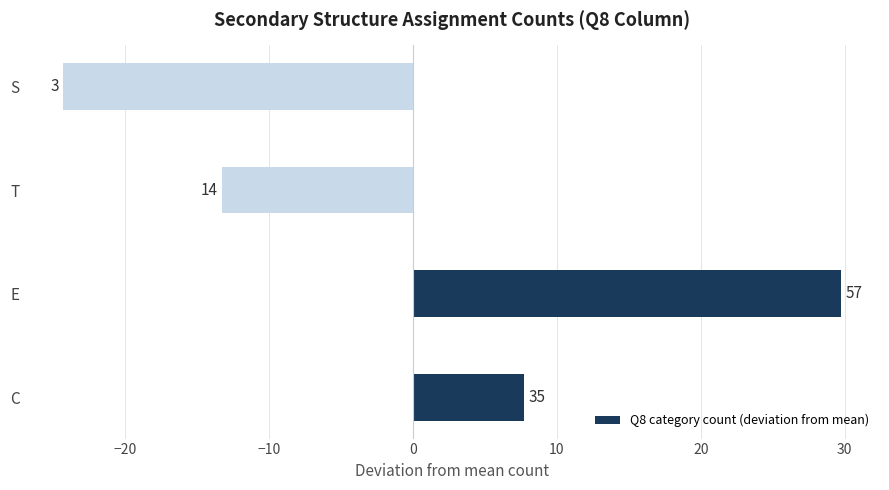

What is the difference between the maximum and second lowest values?

43.0